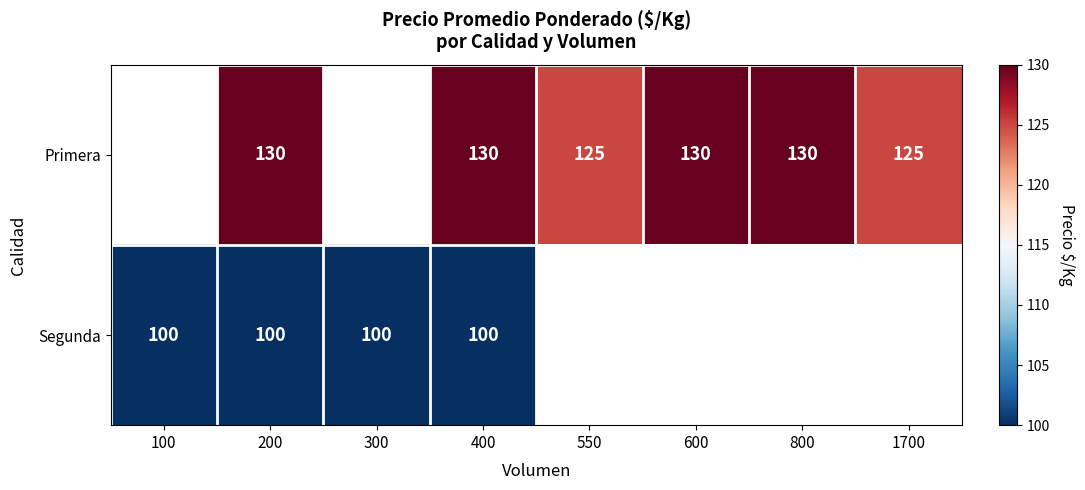

What is the sum of the Primera values at 800 and 200?

260